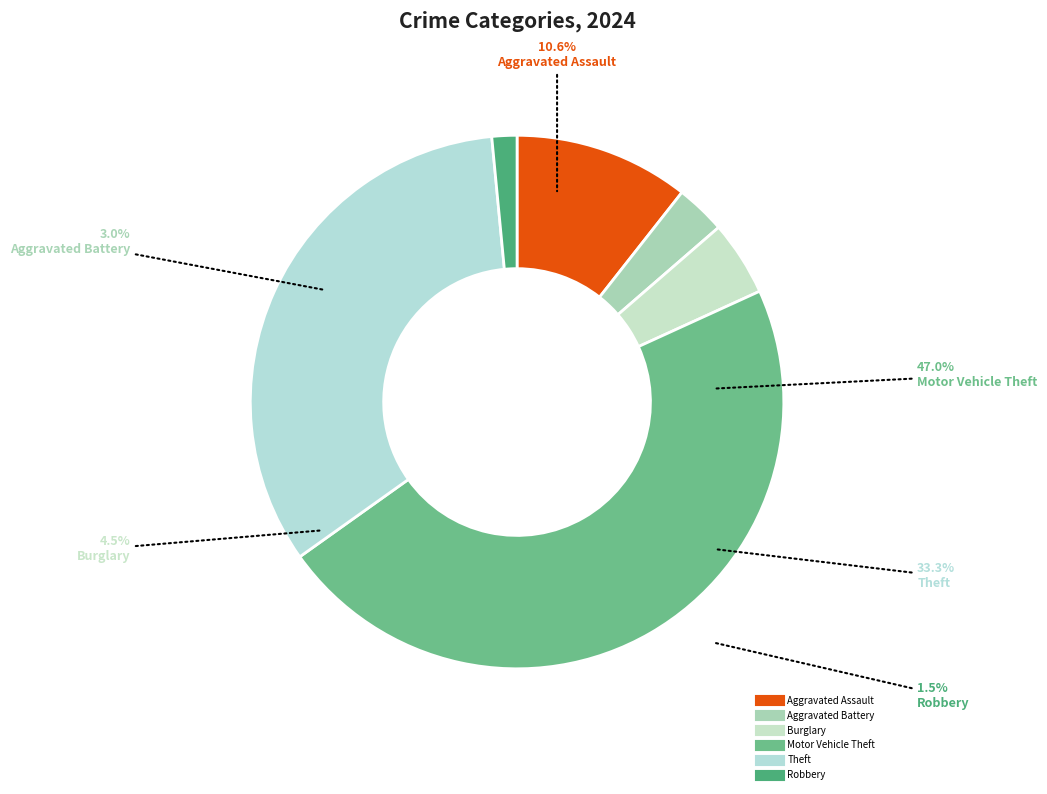

Is there any slice that represents more than half of the pie?

No